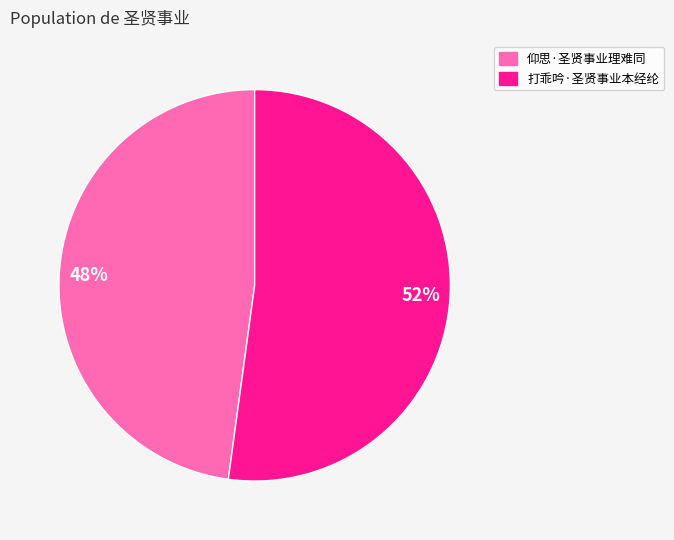

What percentage is the 打乖吟·圣贤事业本经纶 slice, to the nearest percent?

52%